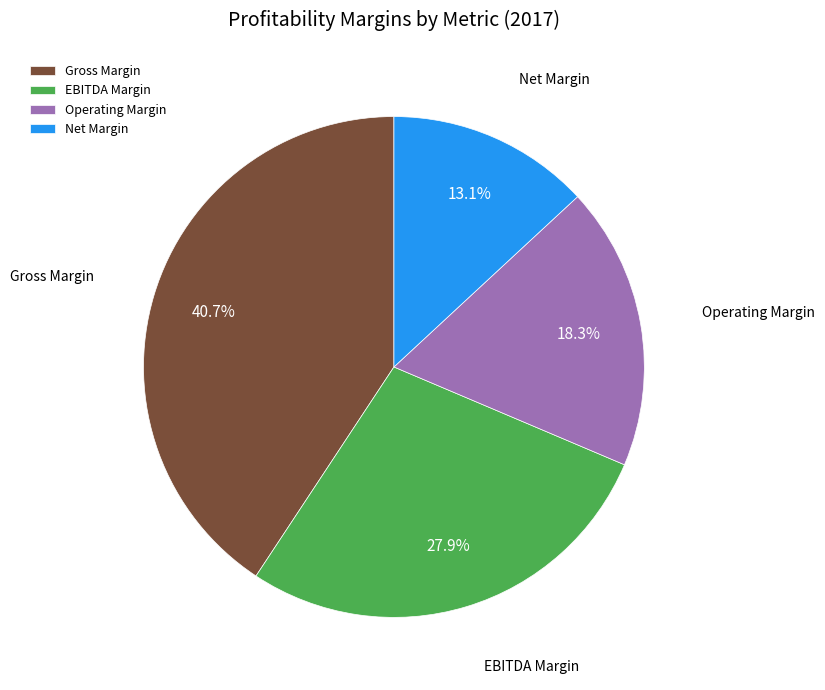

Does EBITDA Margin represent more than half of the total?

No